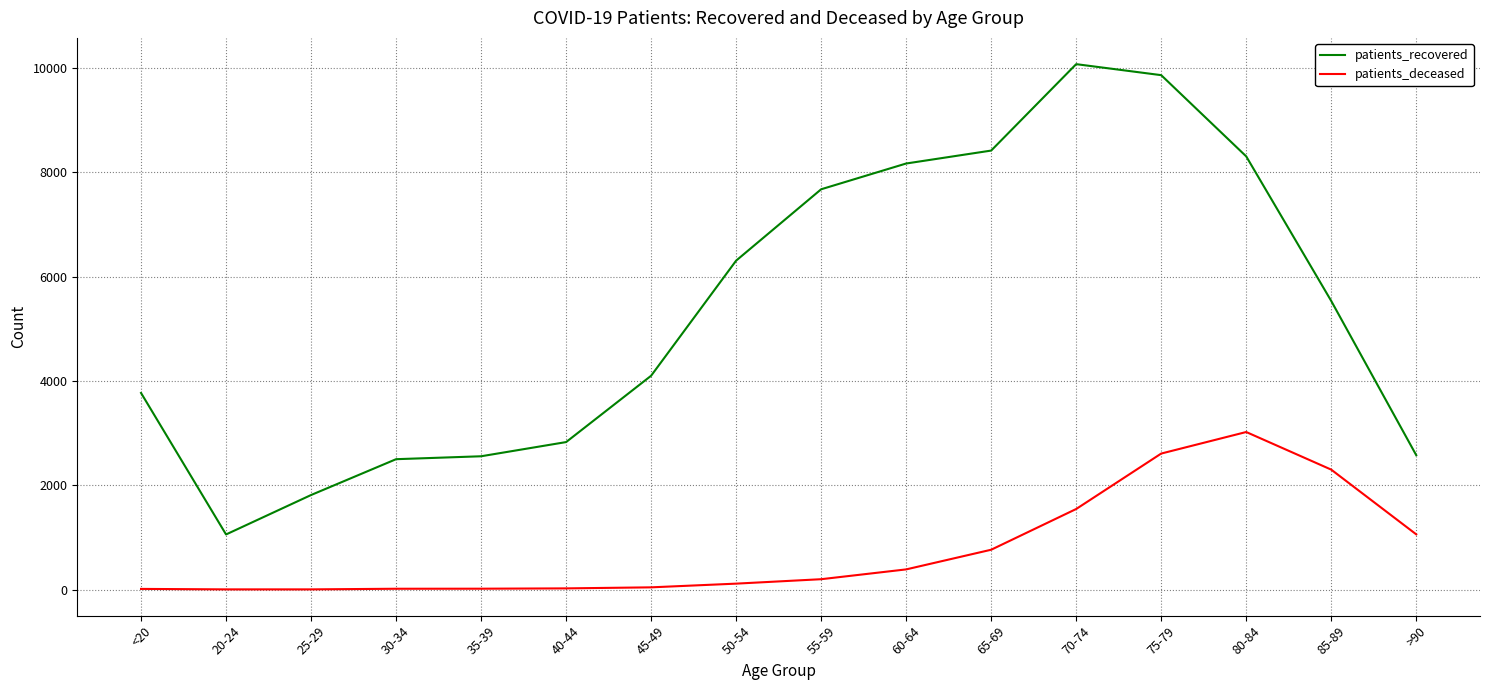

At which label is patients_recovered closest to 5564?

85-89